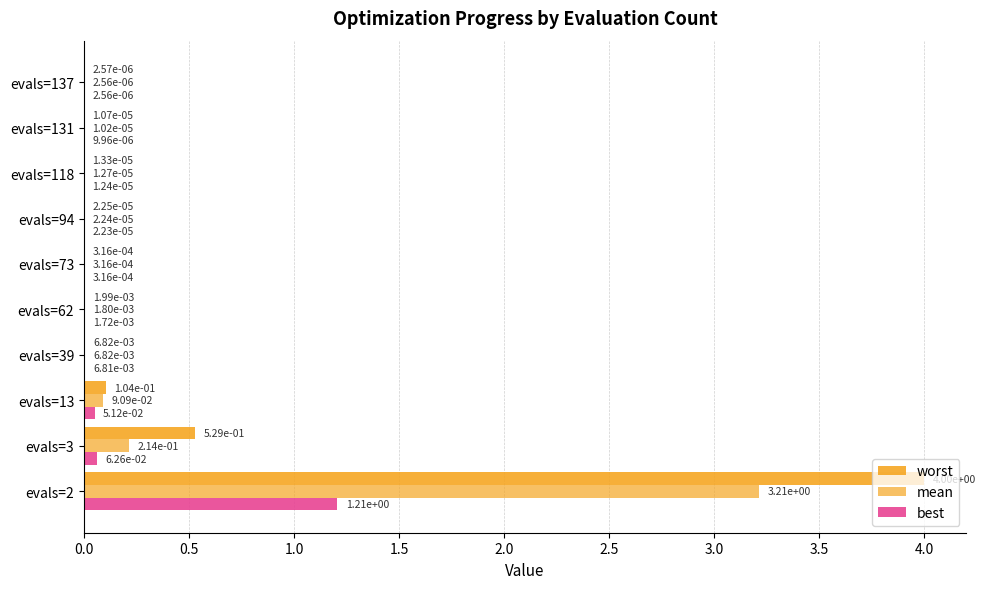

List the series in order of their peak value, highest first.

worst, mean, best